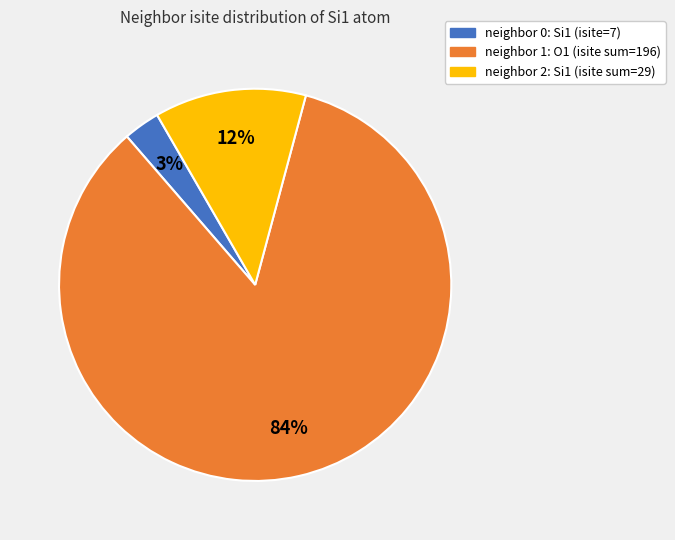

Is there any slice that represents more than half of the pie?

Yes